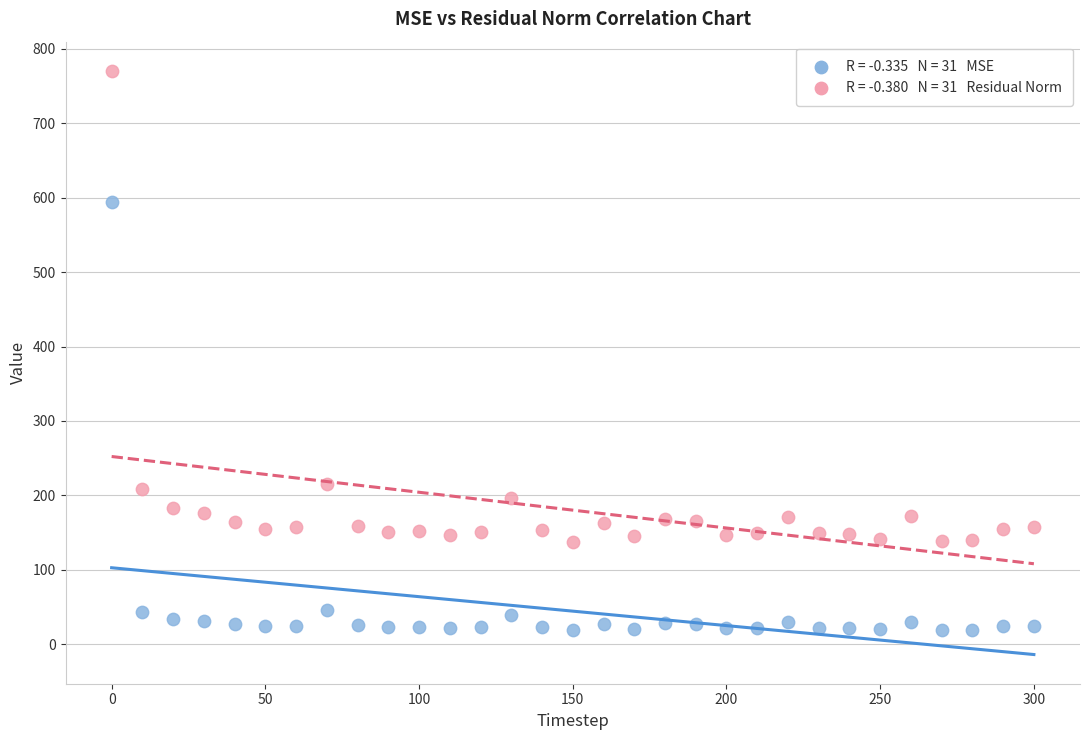

Across all data points, what is the range of X values (max minus min)?

300.0